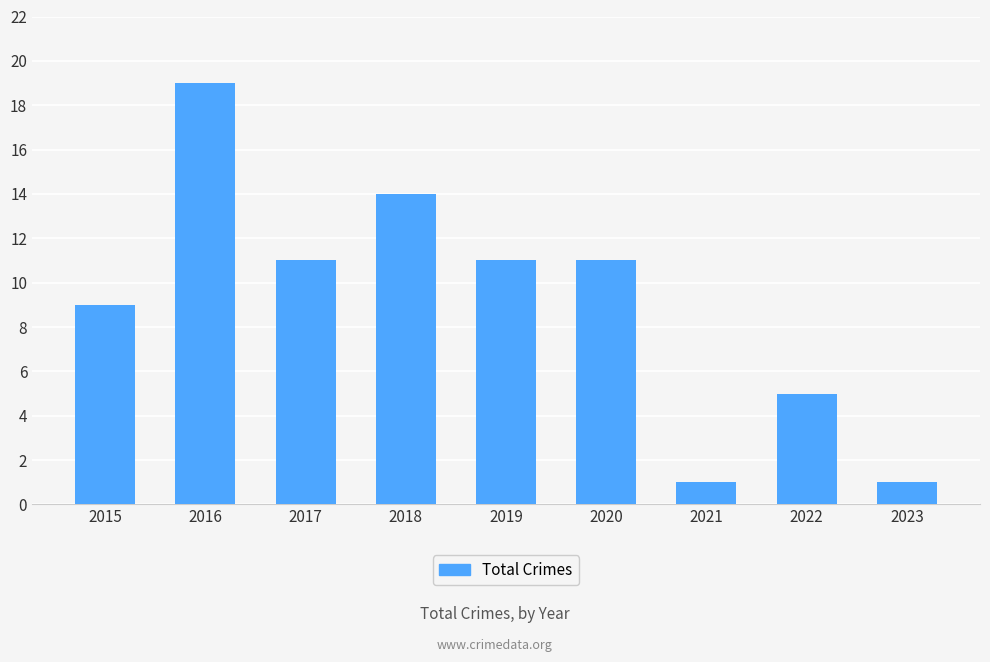

Which label corresponds to the largest value in the chart?

2016